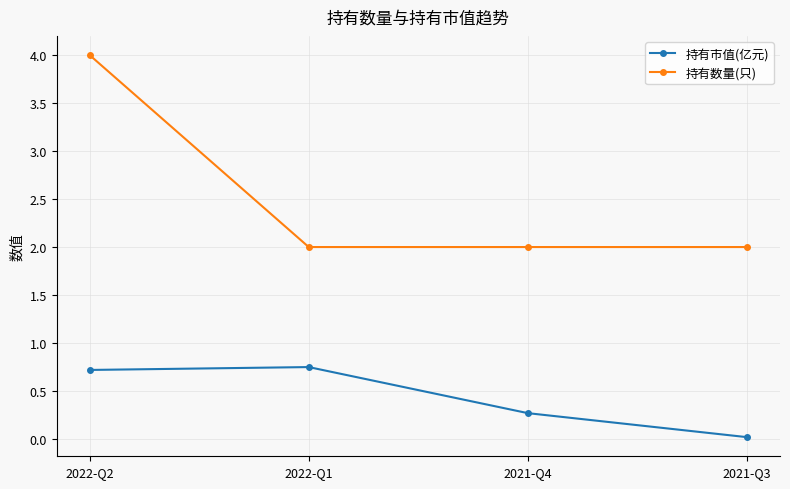

Is it true that 持有数量(只) equals 2.5 at 2022-Q2?

False